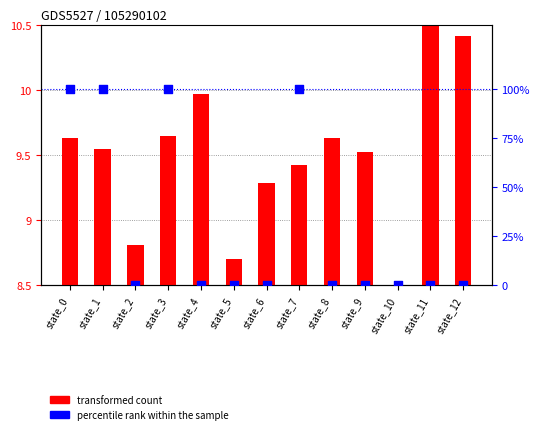

At how many categories does at least one series exceed 71?

4